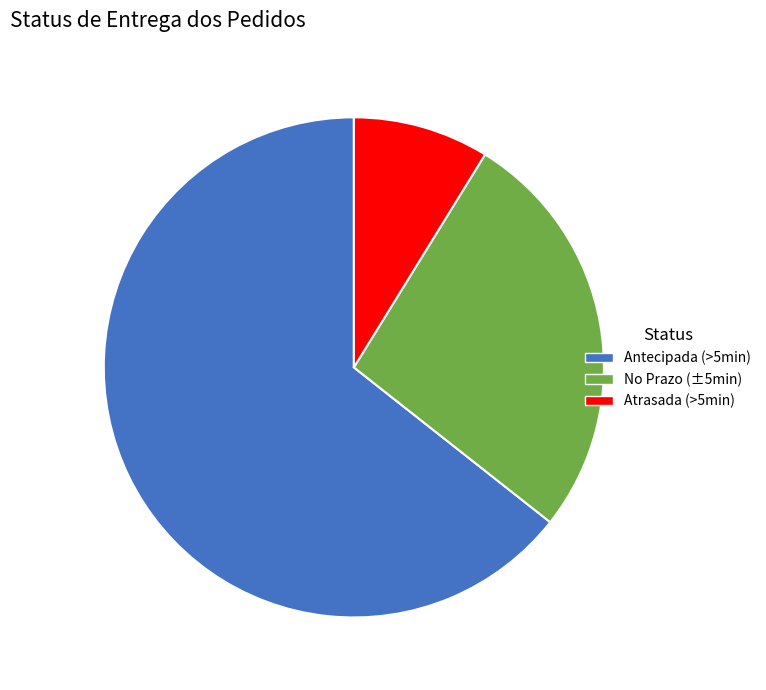

The Atrasada (>5min) slice represents 9% of the pie. True or false?

True